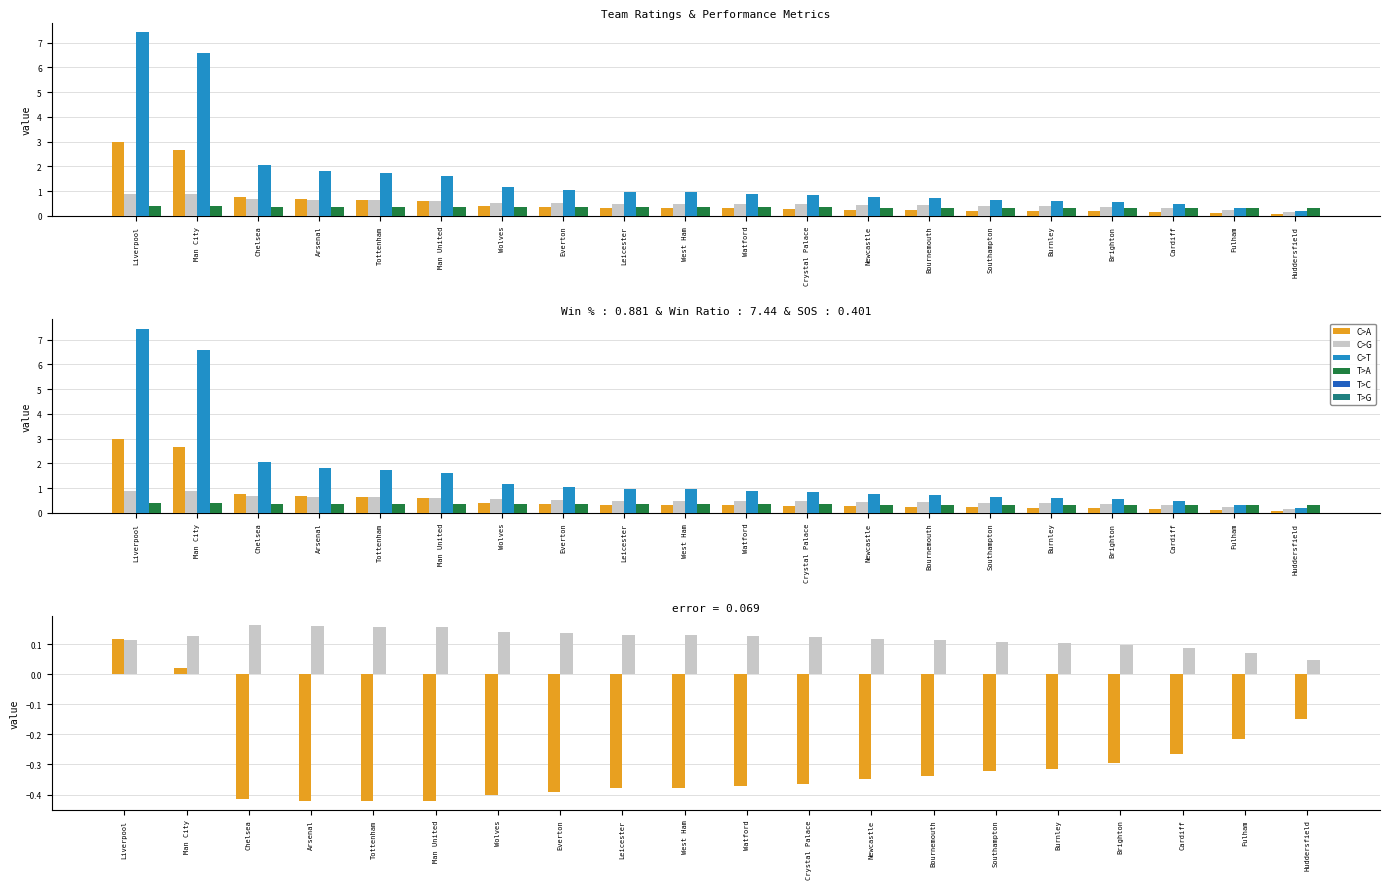

What is the label of the 4th bar from the right?

Brighton